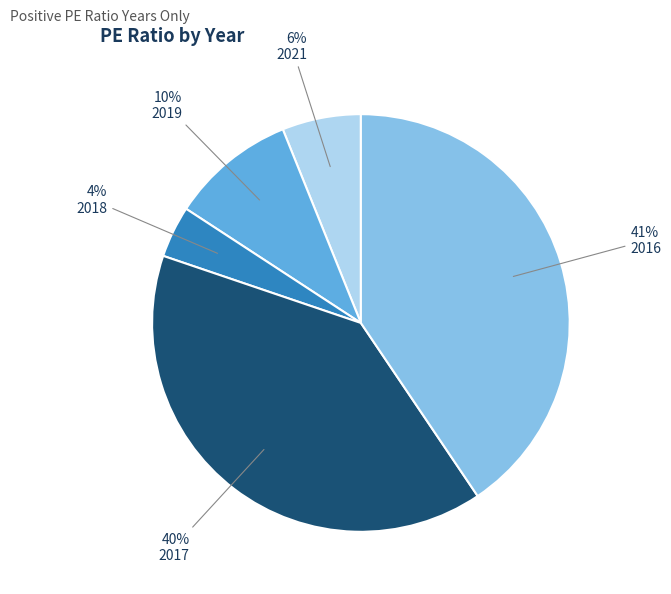

Which category has the biggest portion of the pie?

2016